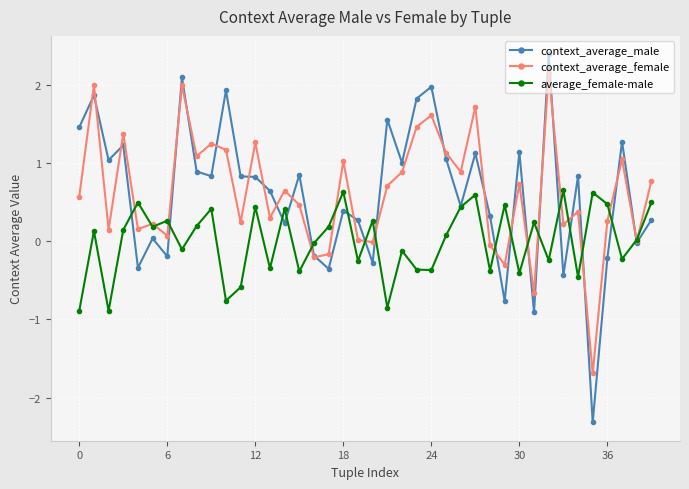

How many interior local valleys does the average_female-male series have?

14